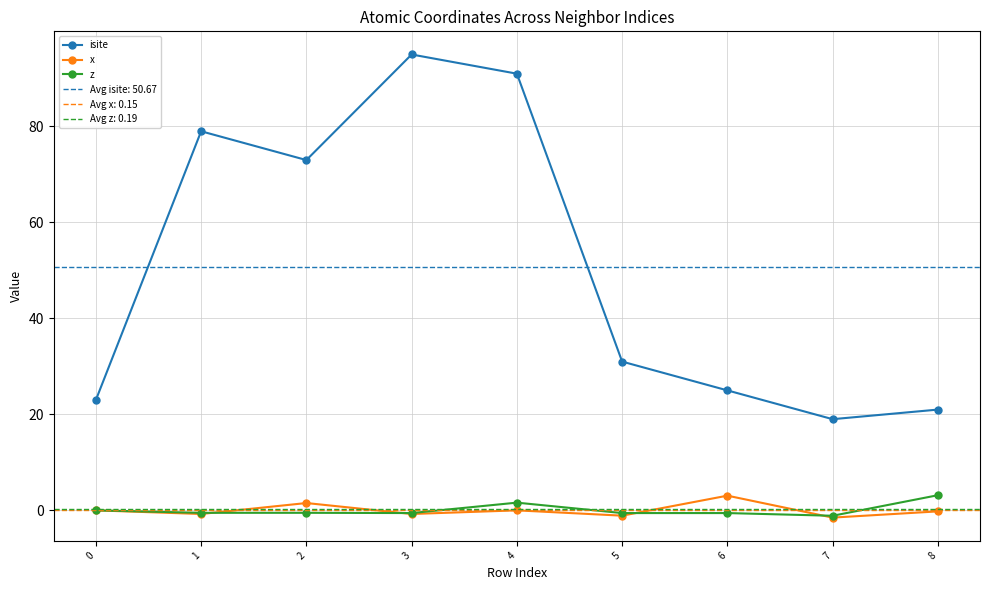

How many values in the isite series exceed 31?

4